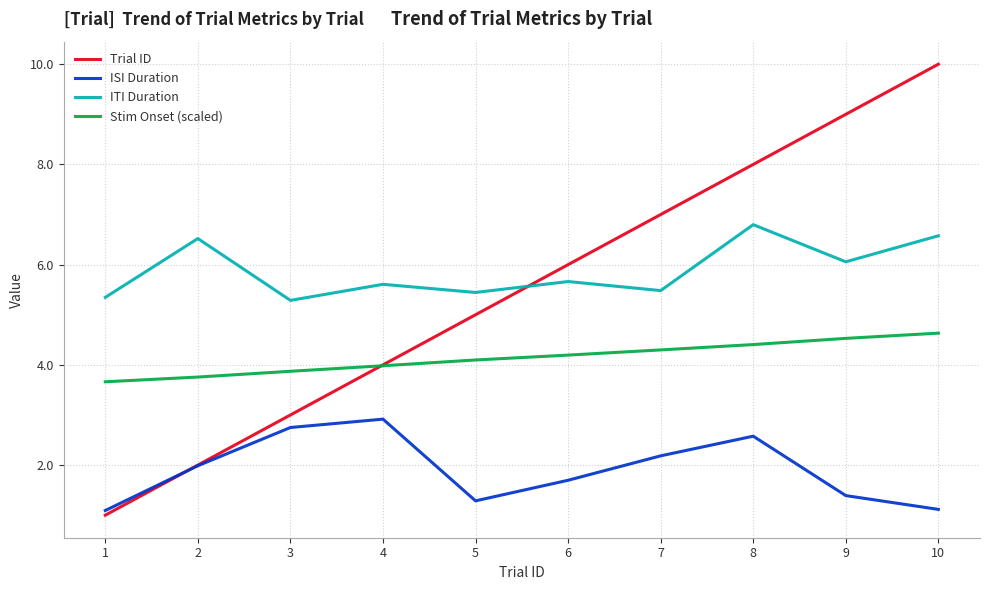

At which category does ISI Duration reach its first local valley?

5